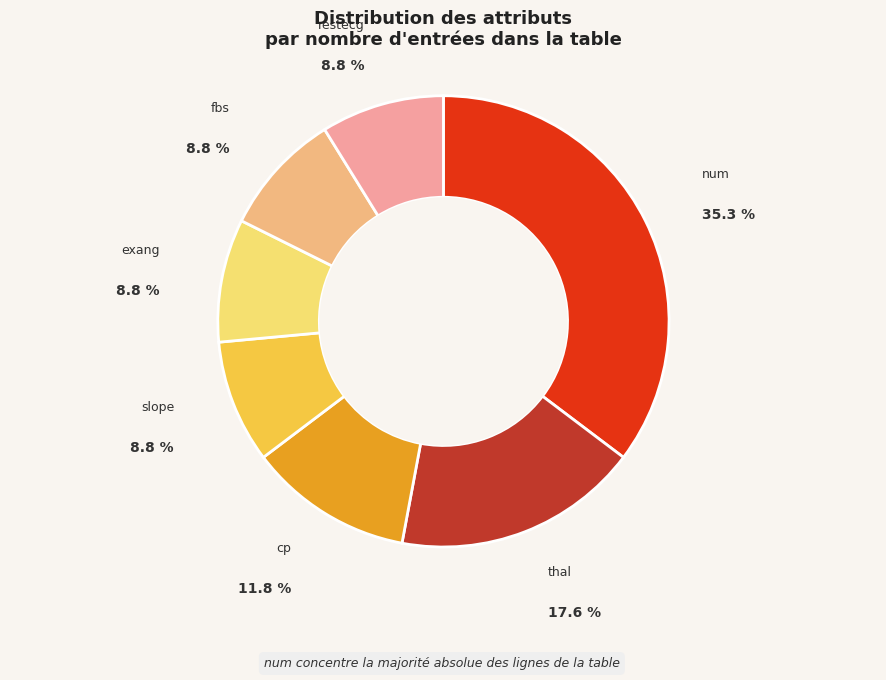

How many segments does this pie chart have?

7